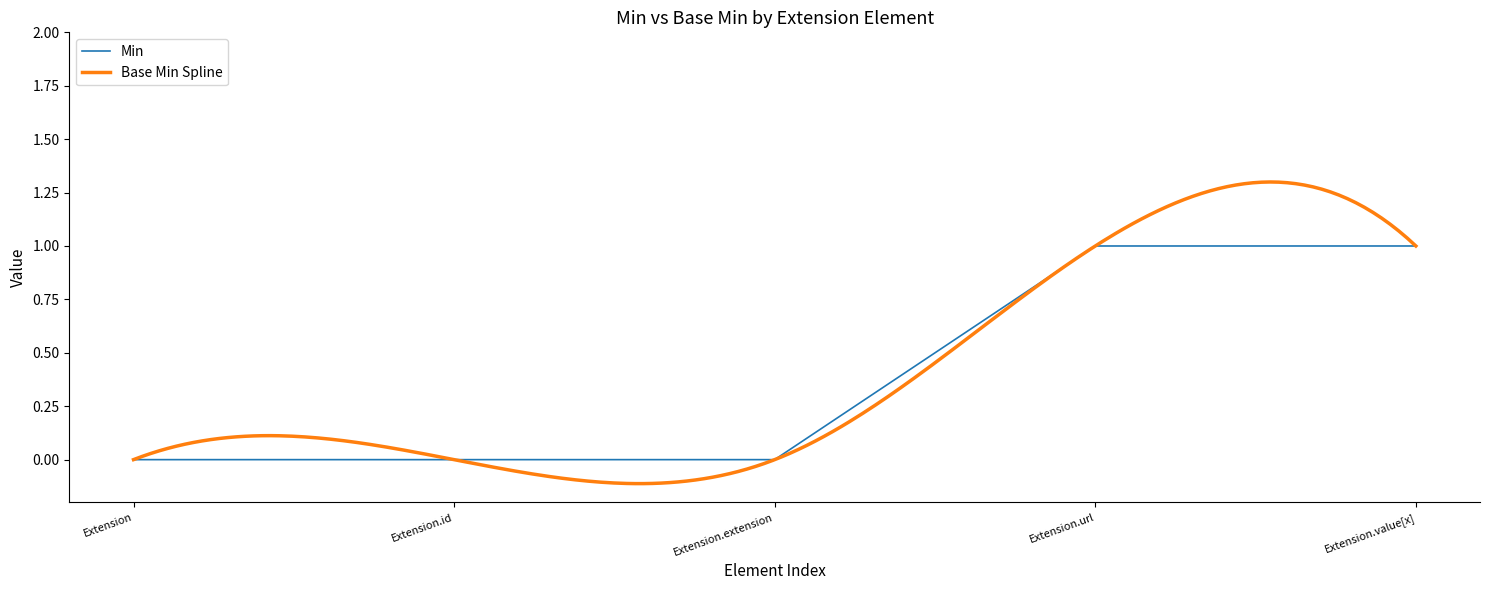

Does the chart display data point markers on the line(s)?

No